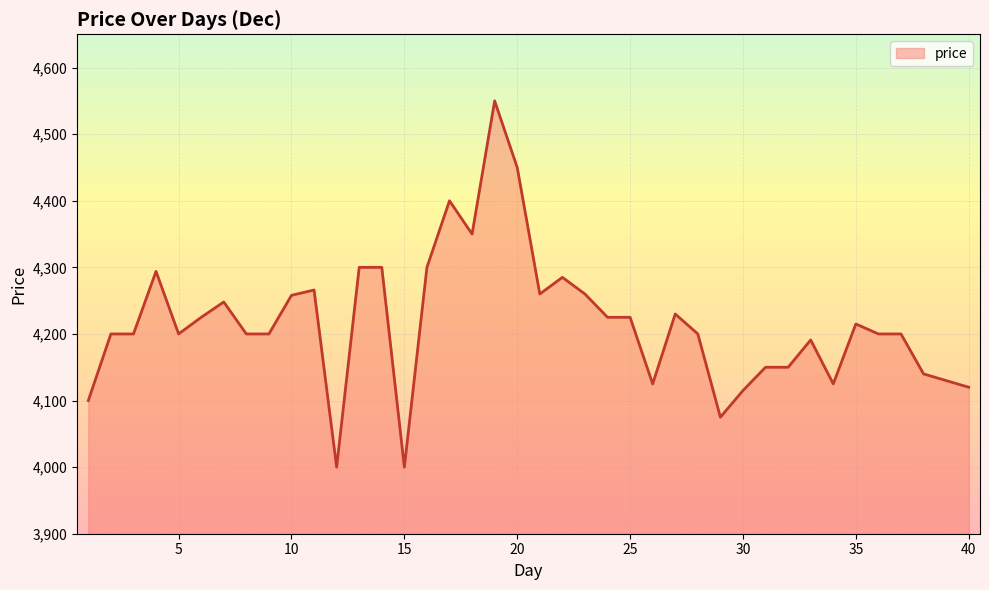

What is the difference between the maximum and minimum values?

550